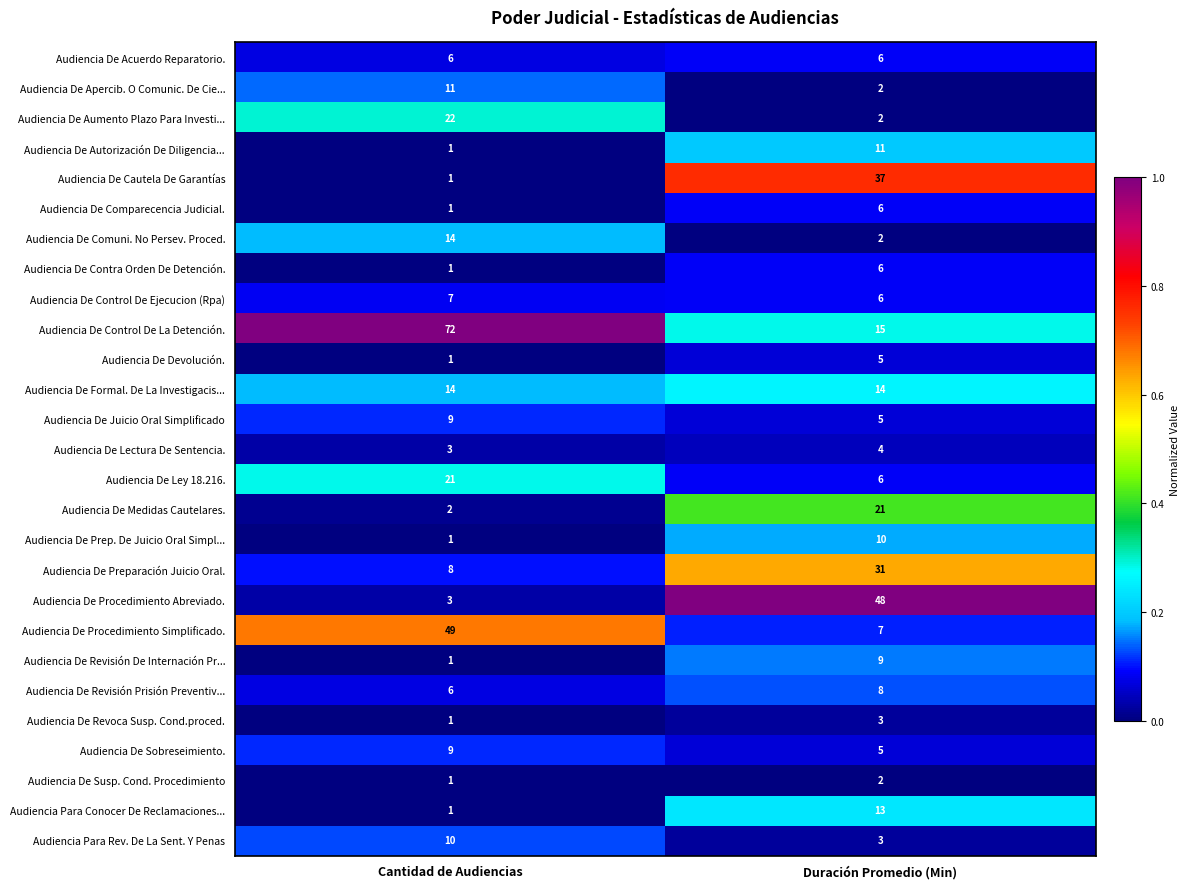

True or false: Audiencia De Susp. Cond. Procedimiento has a value of 3 at Duración Promedio (Min).

False